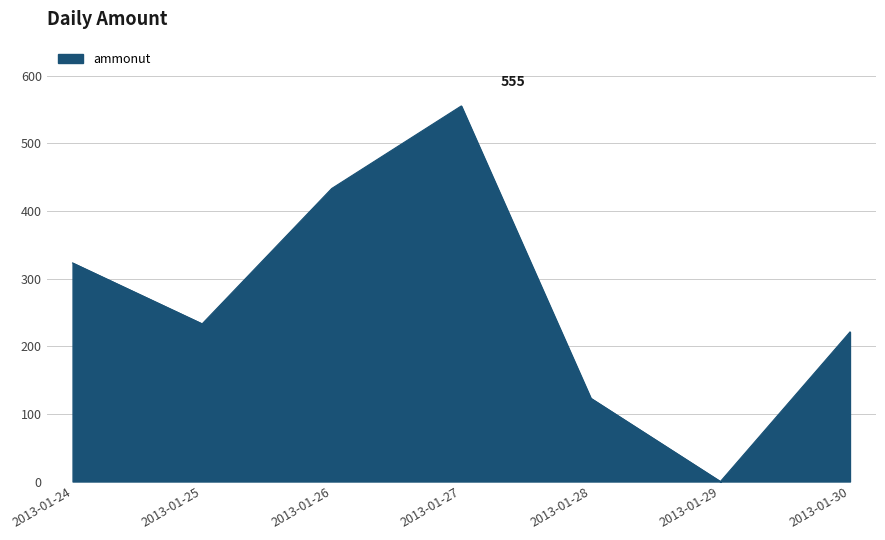

Reading left to right, extract all data points from this chart.

2013-01-24=323	2013-01-25=233	2013-01-26=433	2013-01-27=555	2013-01-28=123	2013-01-29=0	2013-01-30=221